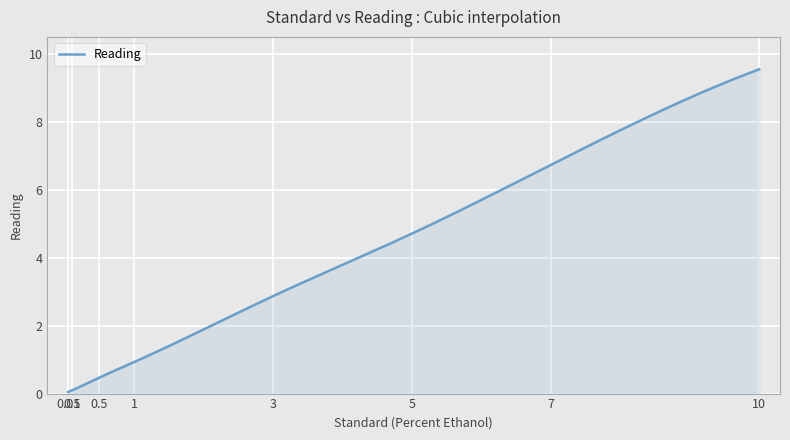

How many categories are shown in the chart?

300